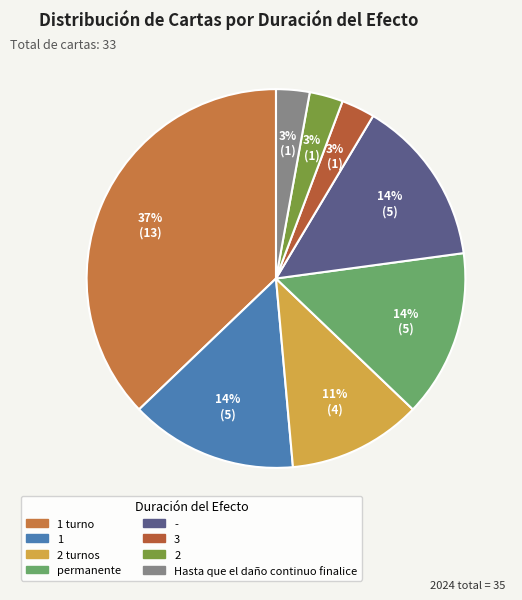

How many slices are in this pie chart?

8